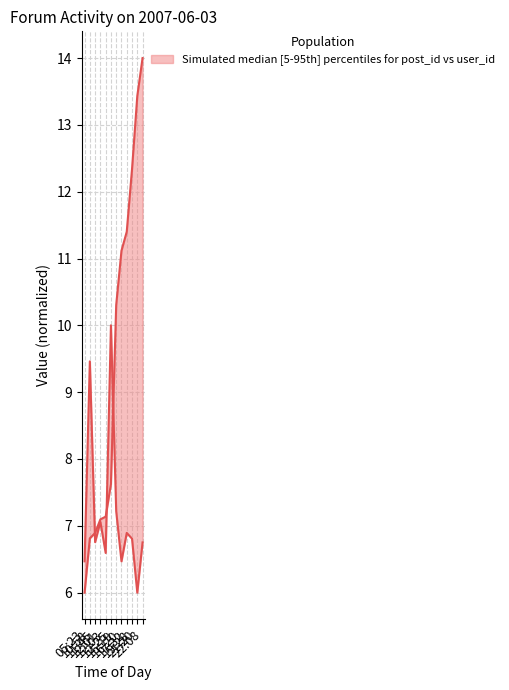

Is the value of user_id at 17:32 greater than the value of post_id at 21:20?

No